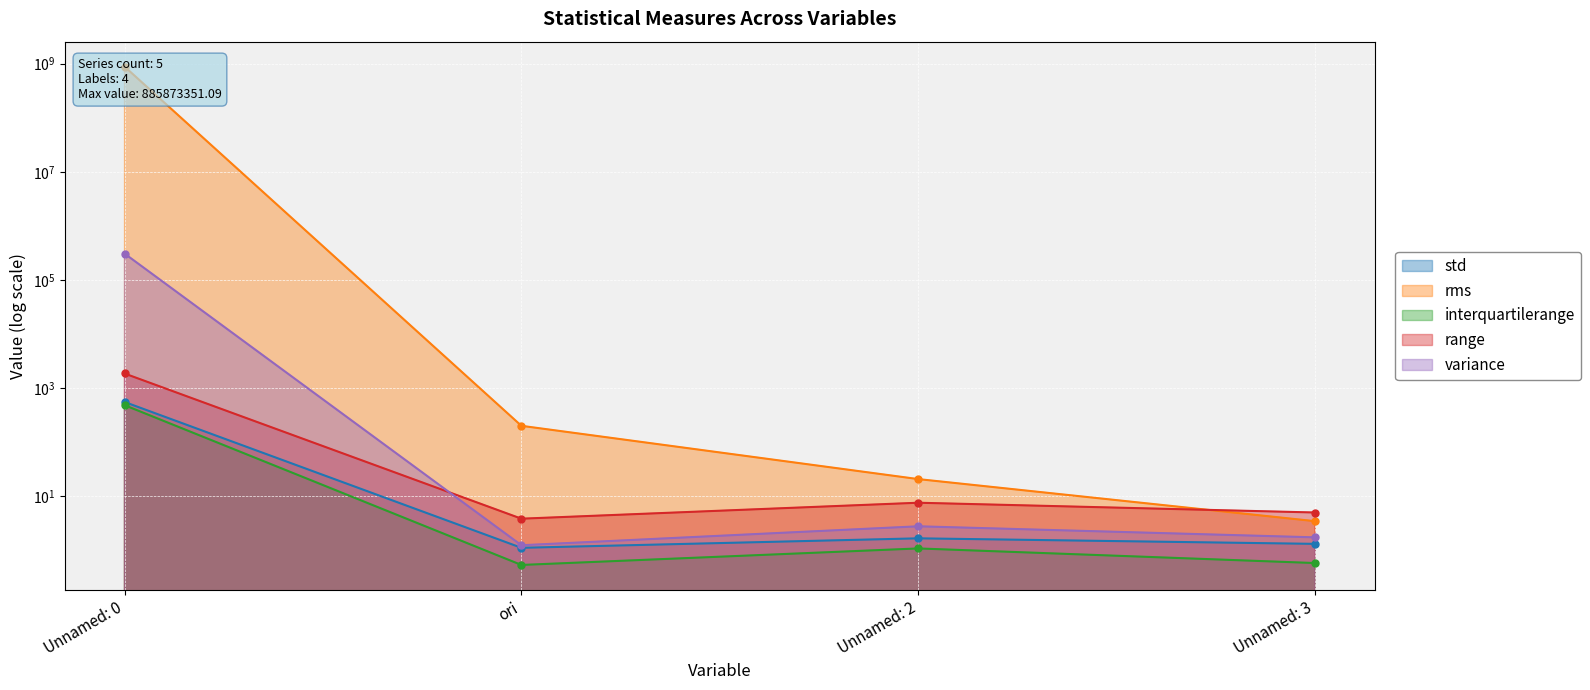

The std series shows 0.3 at ori. True or false?

False